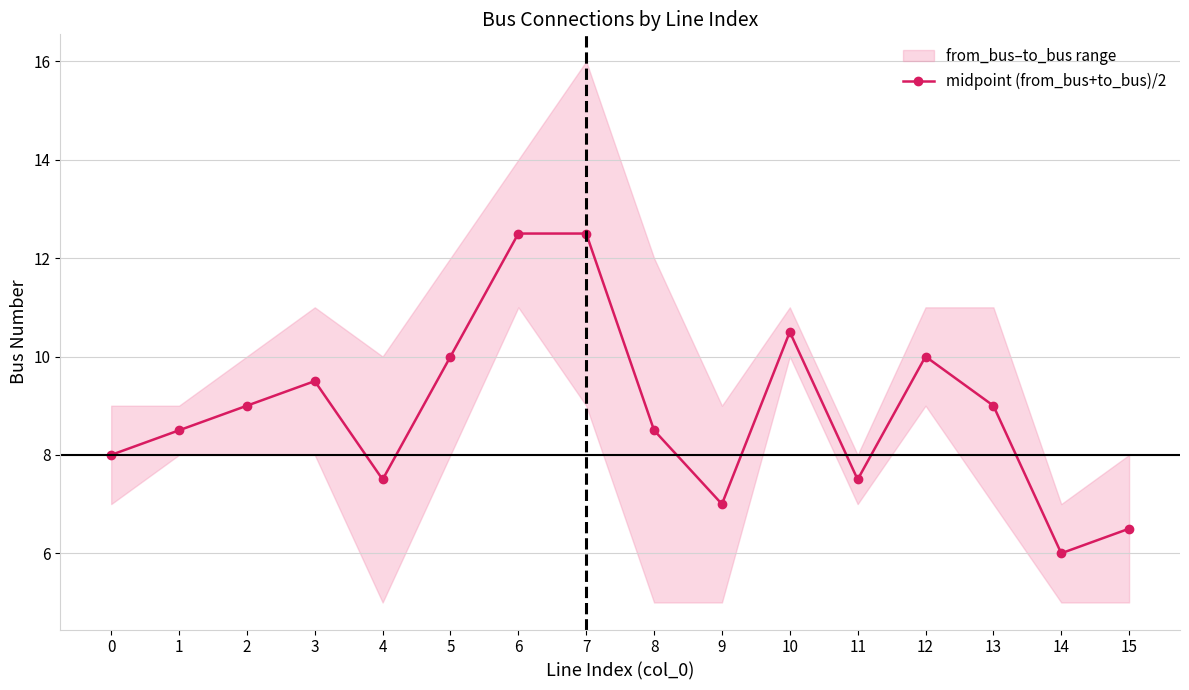

True or false: midpoint (from_bus+to_bus)/2 has a value of 14.7 at 12.

False